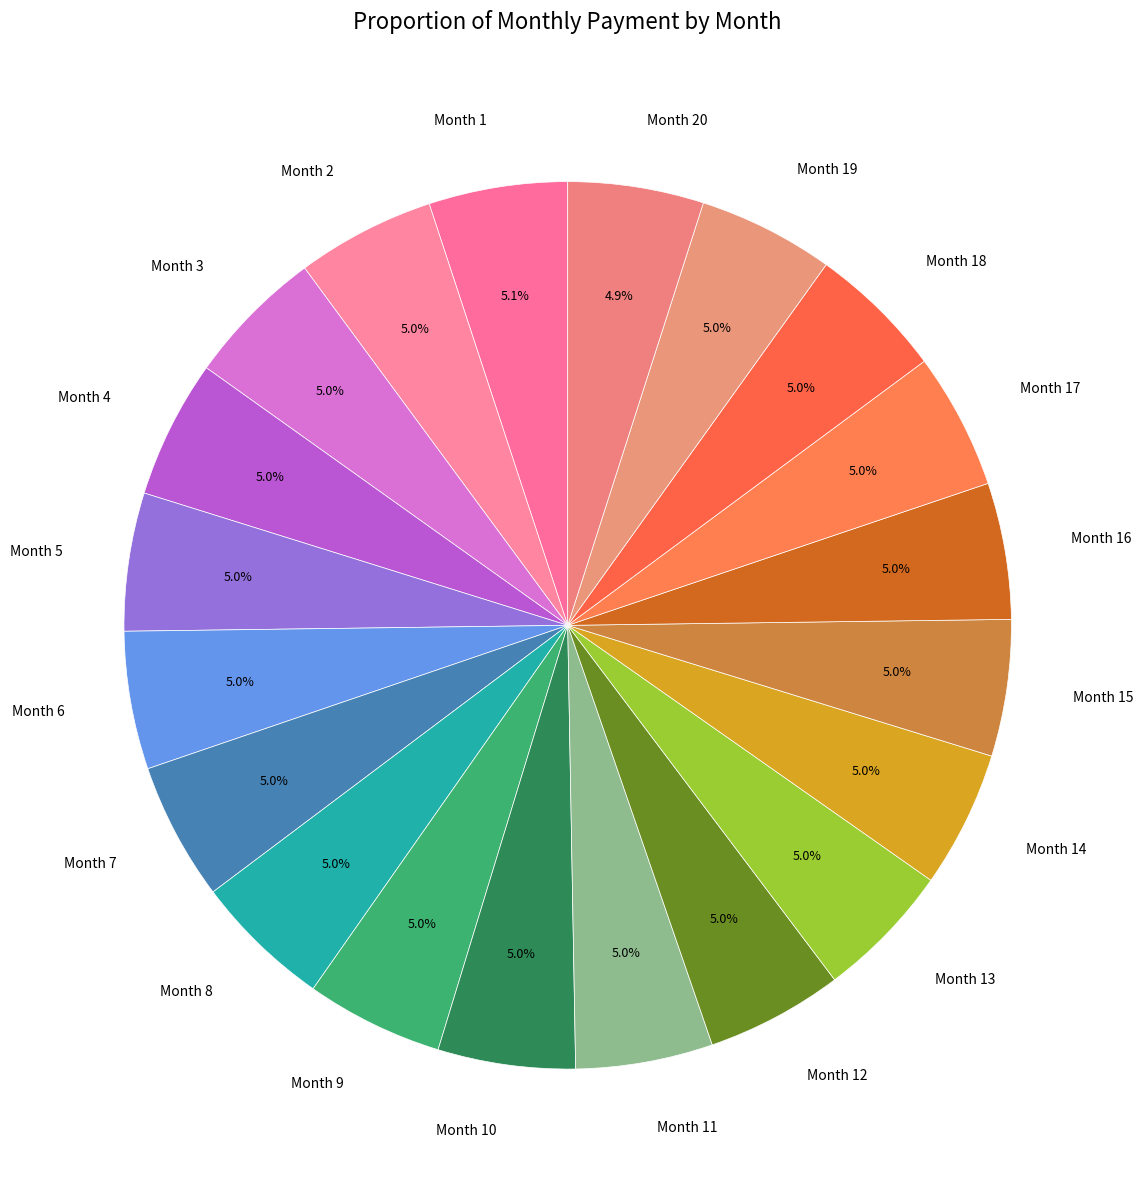

How many slices are in this pie chart?

20